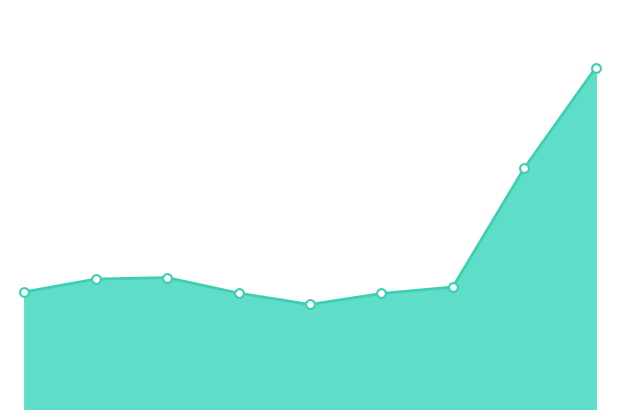

How many lines are shown in the chart?

1